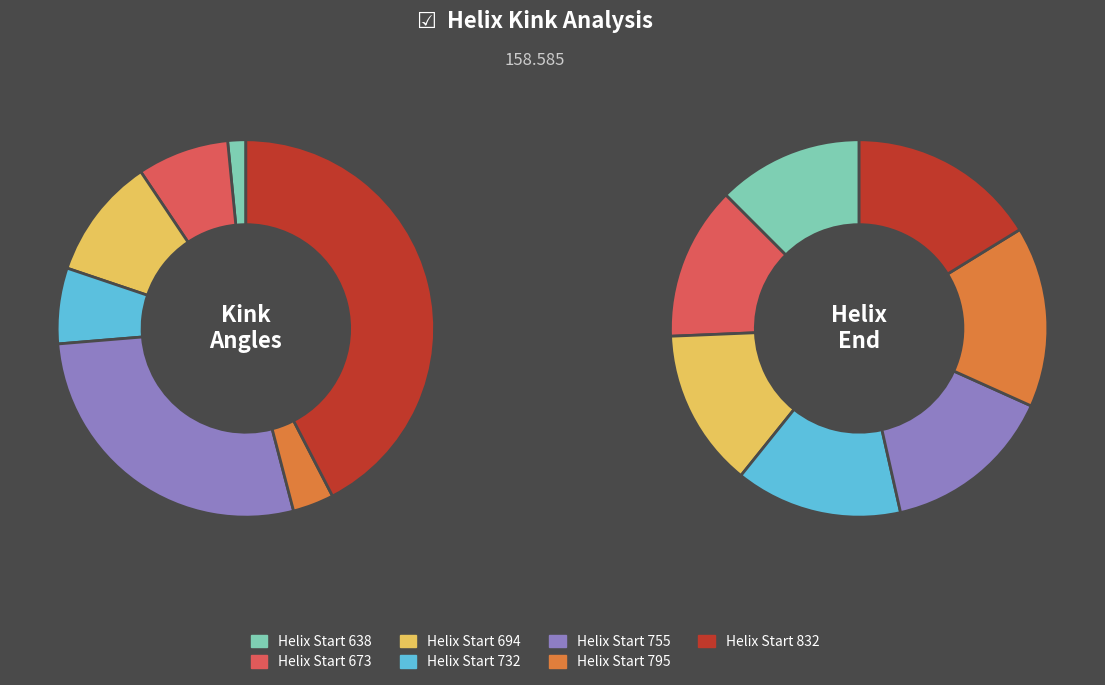

Is the sum of 694 and 673 greater than half?

No